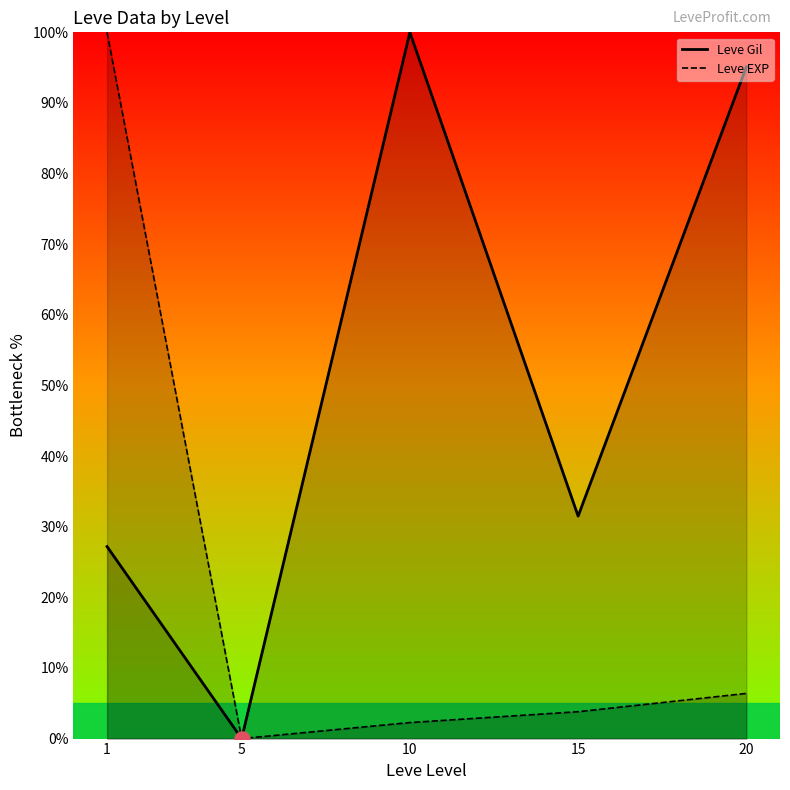

Which series contains the highest Y value?

Leve Gil